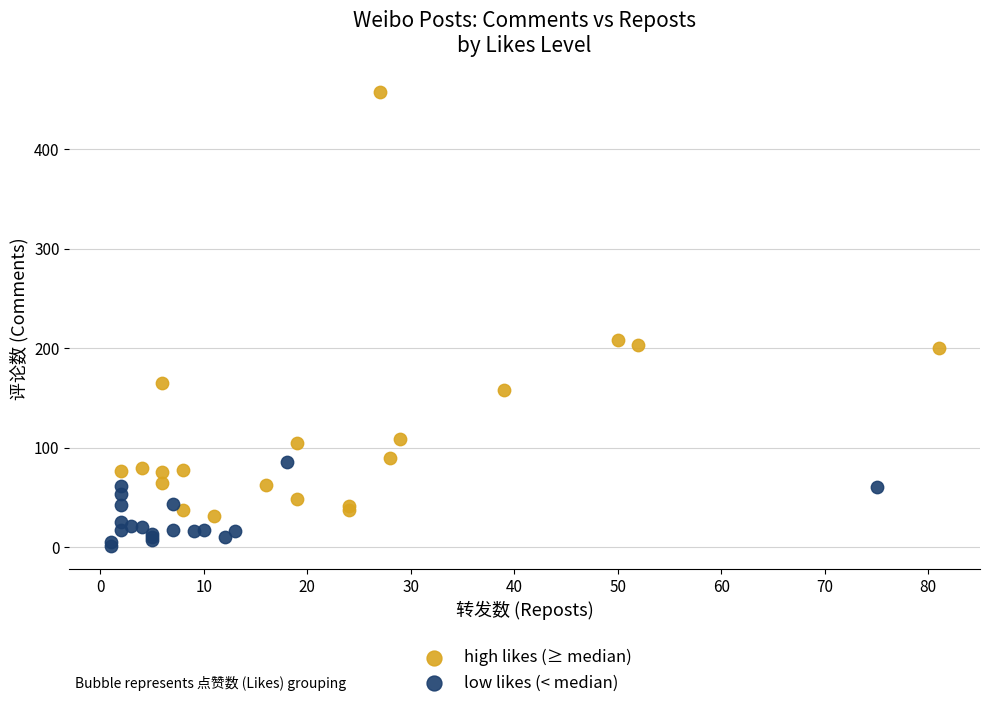

Which series contains the highest Y value?

high likes (≥ median)